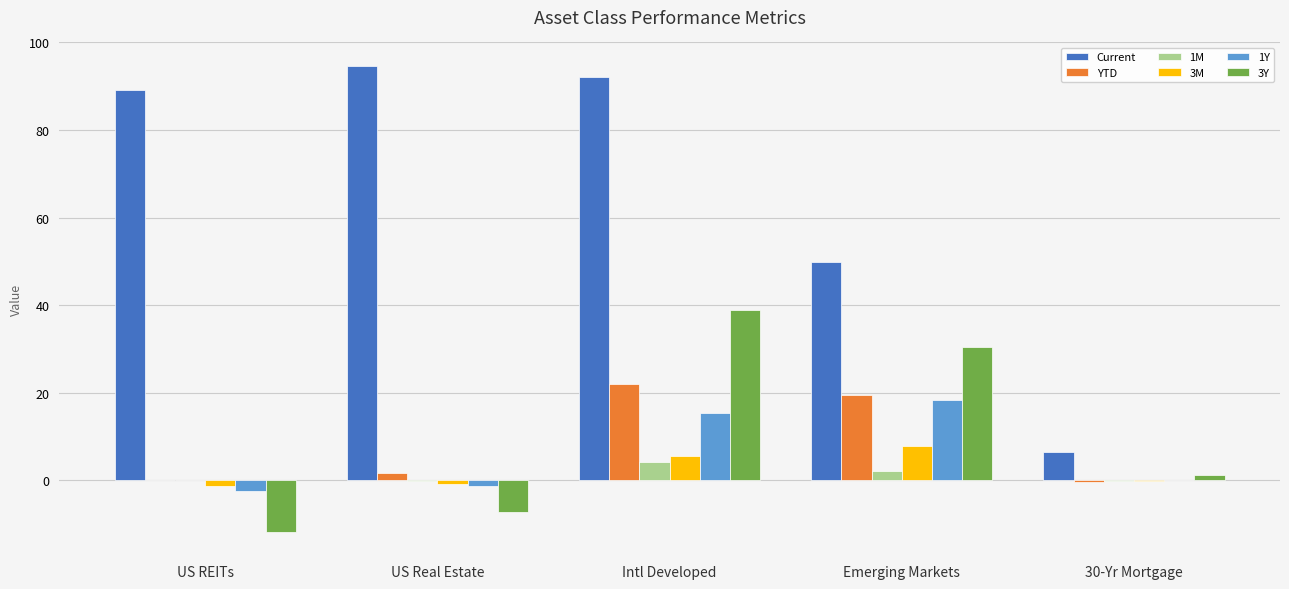

At which label is YTD closest to 10?

US Real Estate